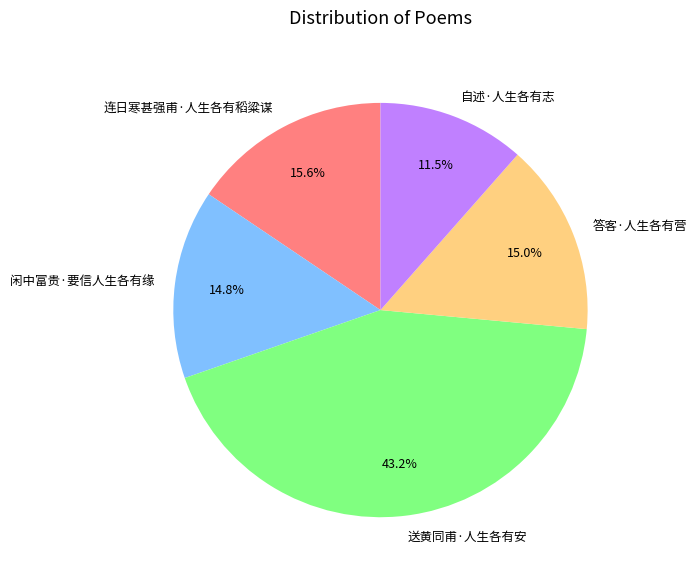

To the nearest percent, what is the difference between the 送黄同甫·人生各有安 and 闲中富贵·要信人生各有缘 slice percentages?

28%